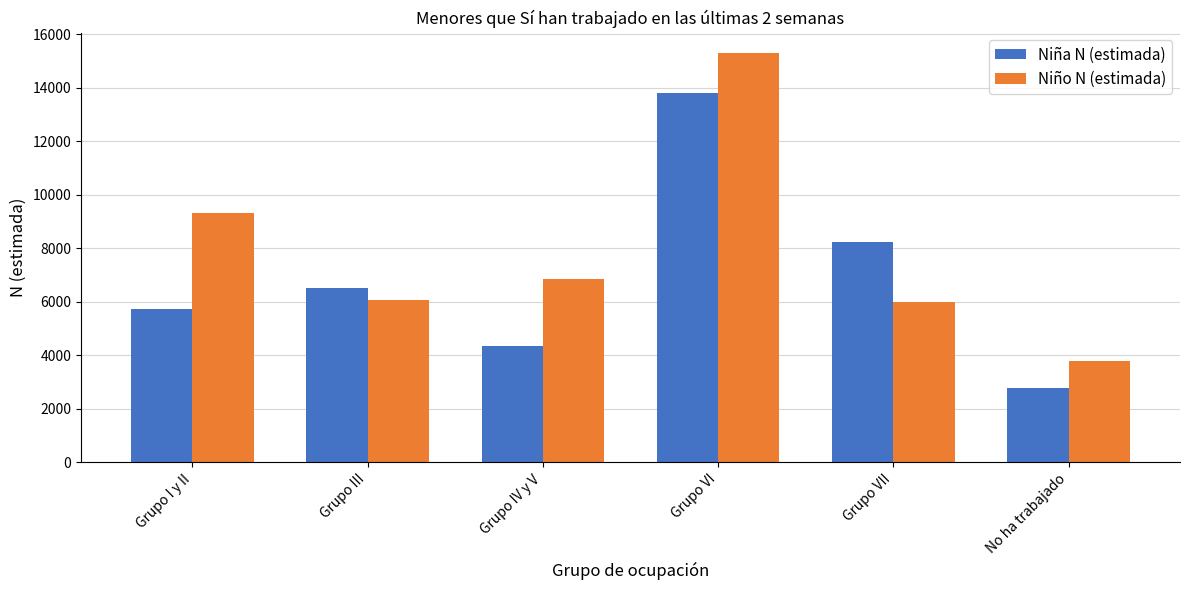

Which category has the lowest value across all series?

No ha trabajado